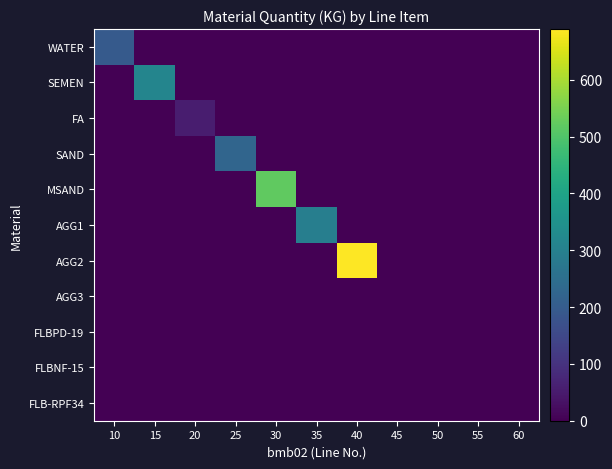

At which category is the sum across all series the highest?

40